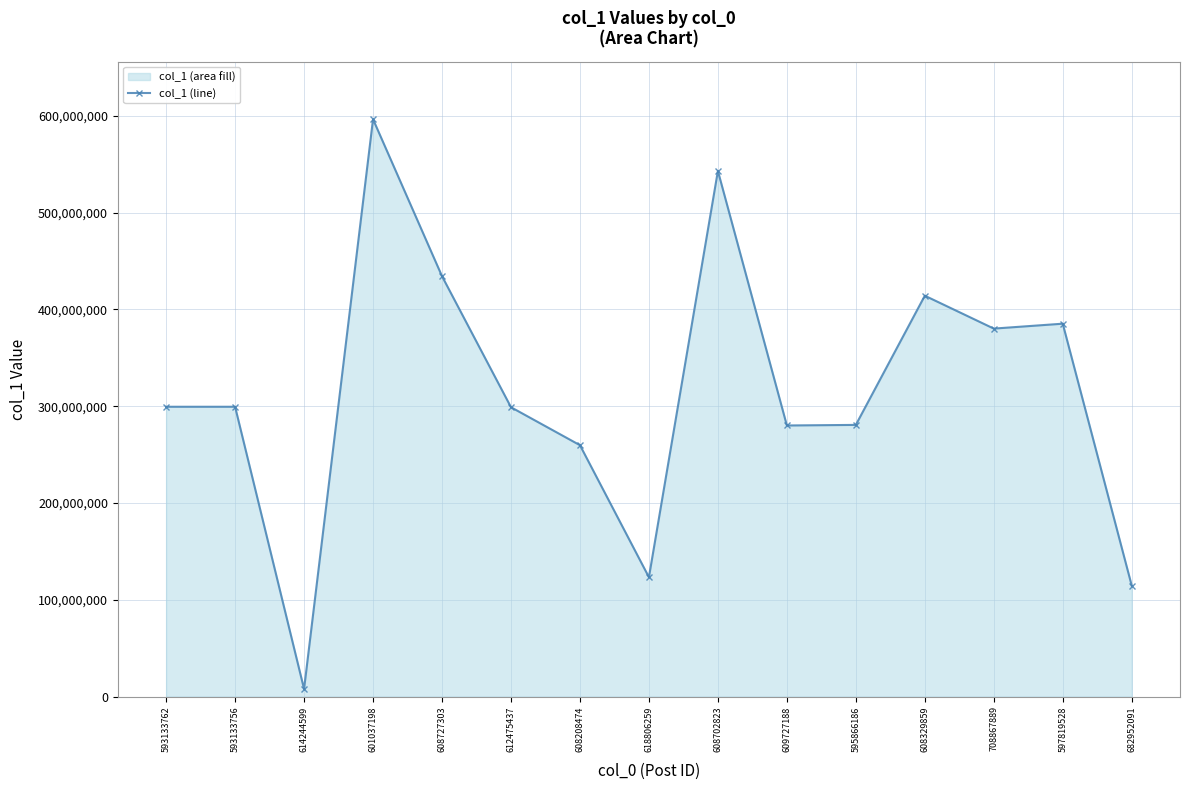

Is it true that the value at 593133762 is 299450614?

True